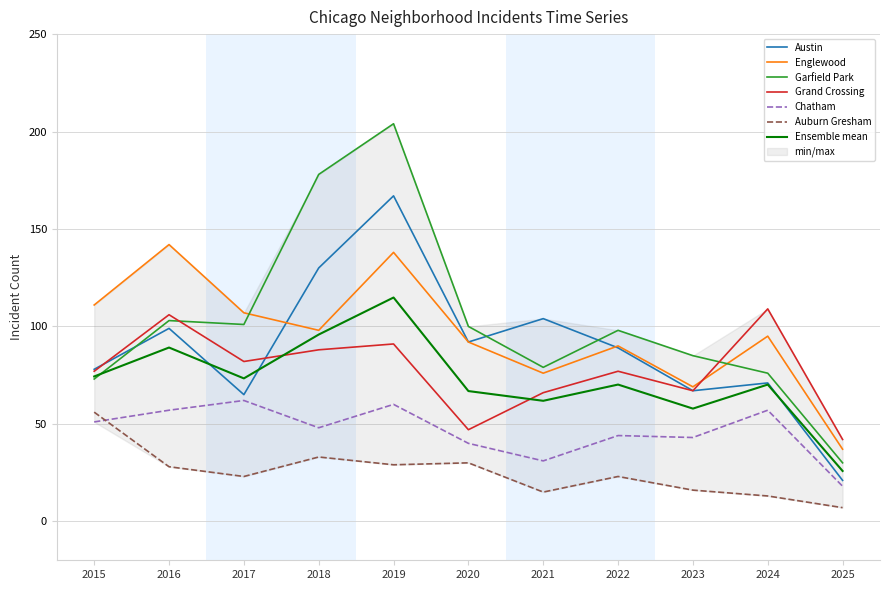

True or false: Austin has a value of 93 at 2024.

False